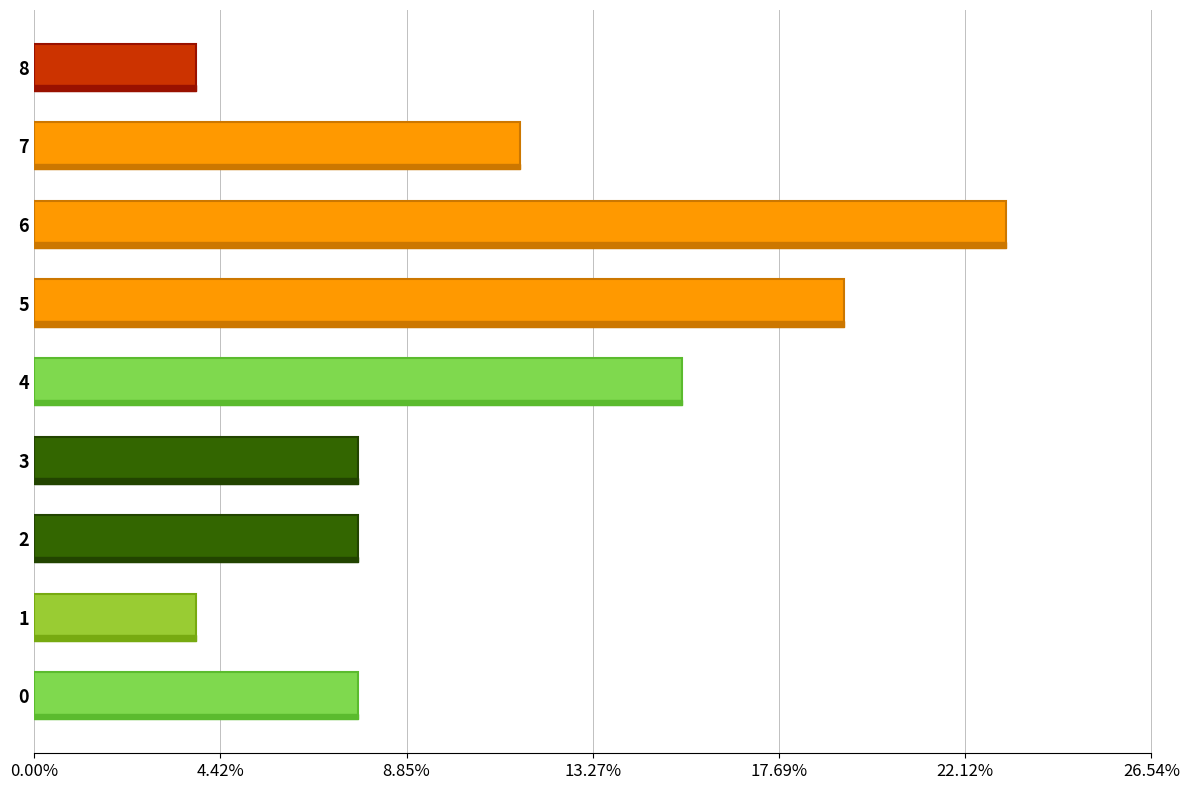

Does the chart contain any negative values?

No